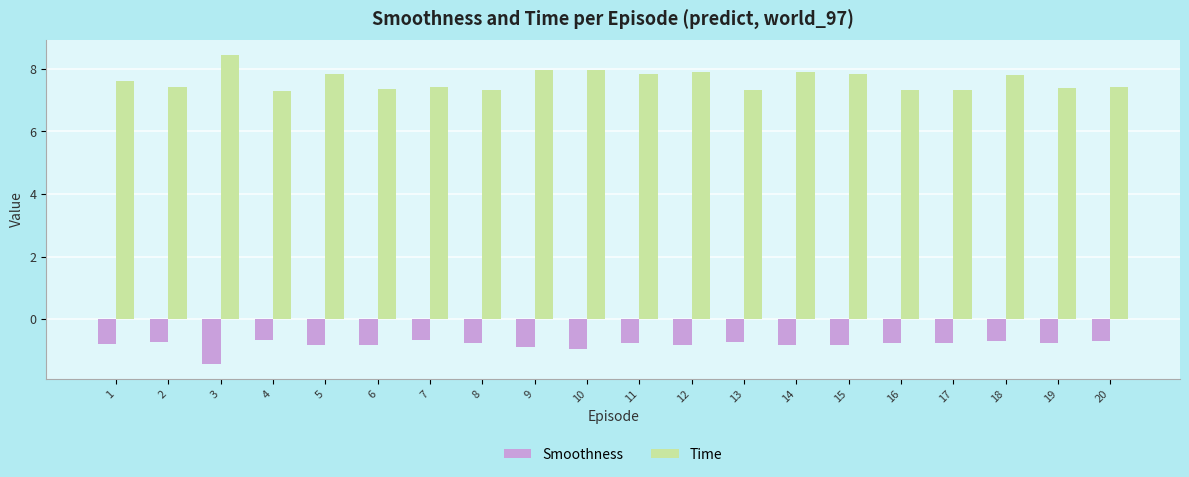

What is the difference between the highest and lowest values at 9?

8.8